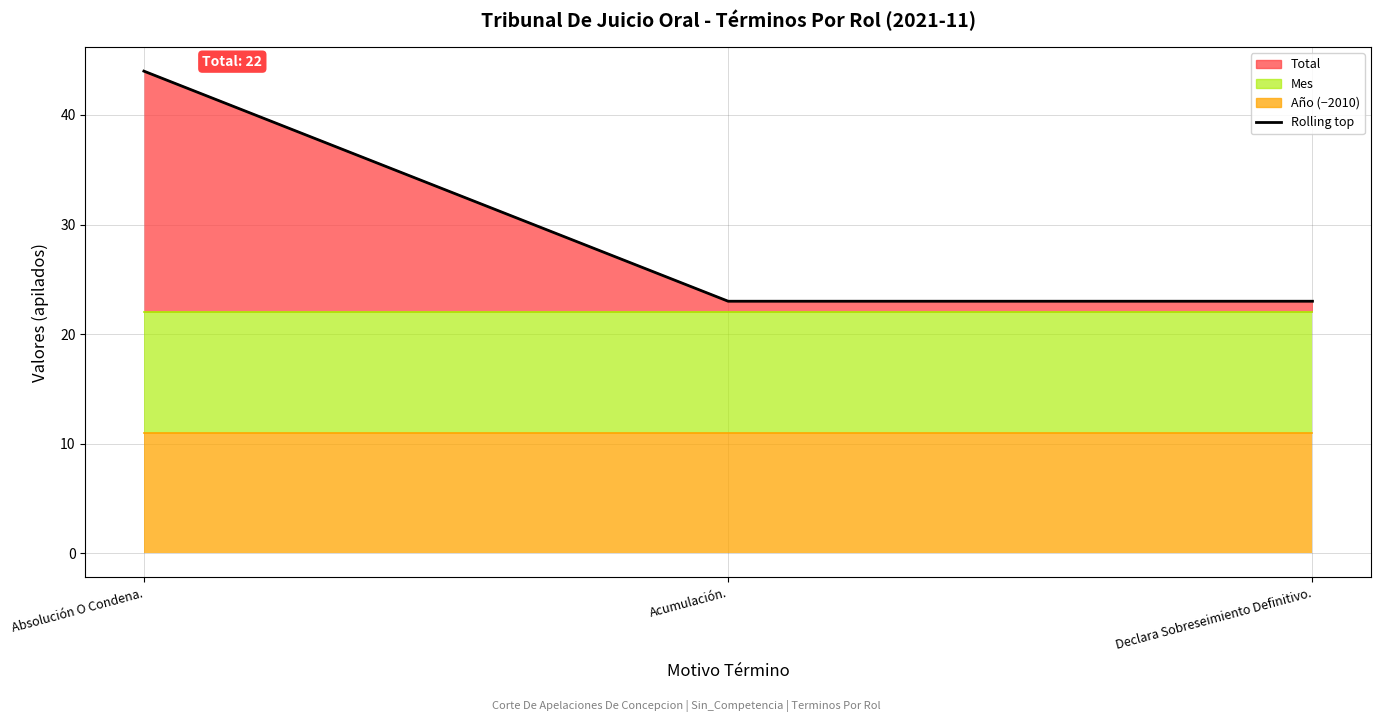

What is the value of the 2nd point from the left?

23